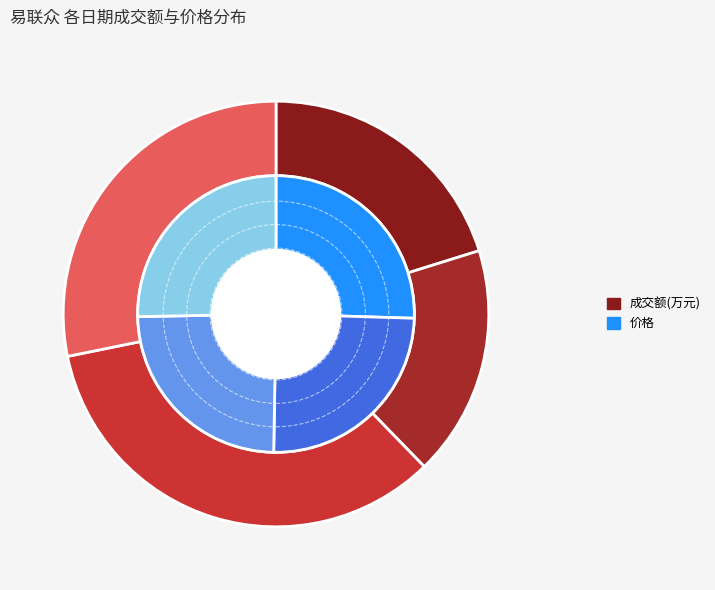

Which slice is the smallest?

2022-11-11